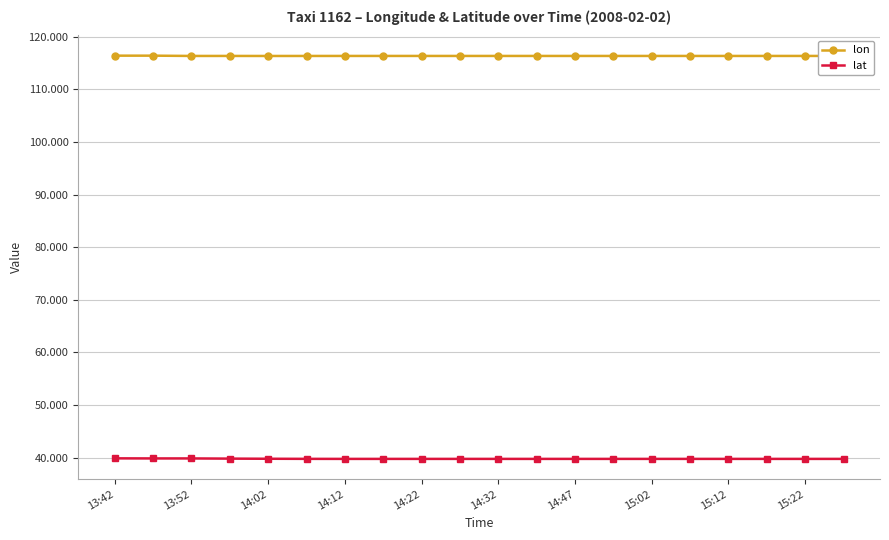

What is the value of the lon point at the 11th from the left?

116.3